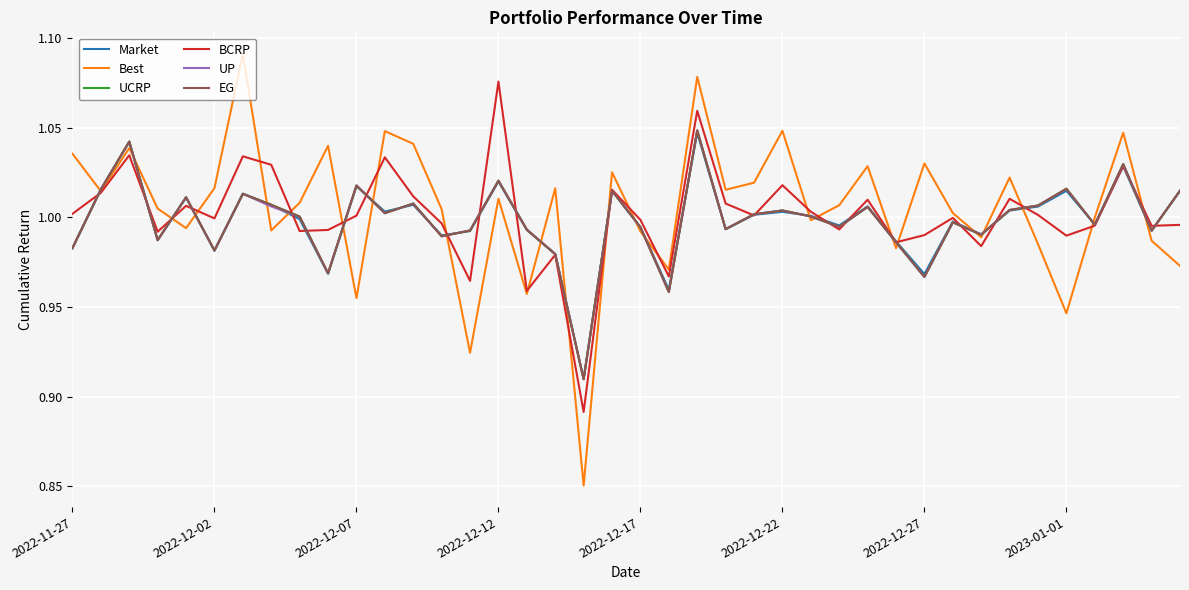

At which label does Market reach its peak?

22